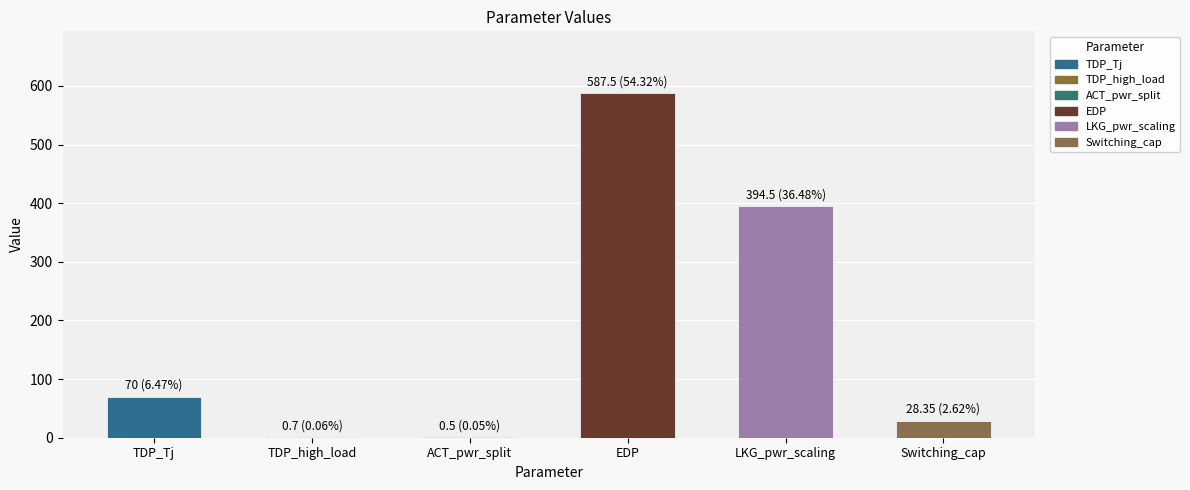

Reading left to right, transcribe all the data shown in this chart.

70.0	0.7	0.5	587.5	394.5	28.4